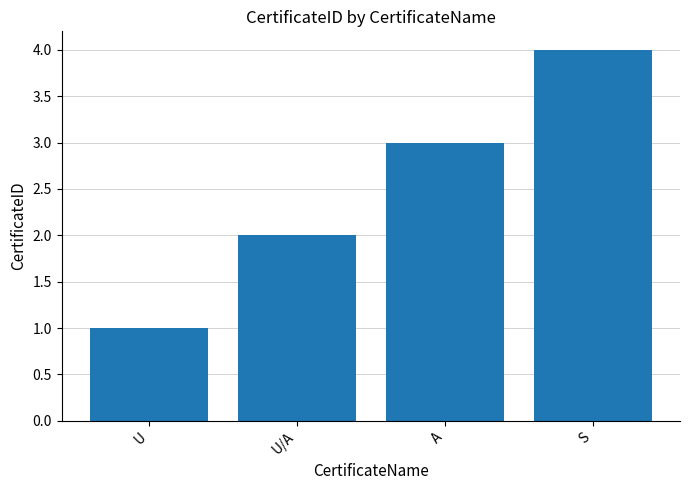

How many data points are less than 3?

2